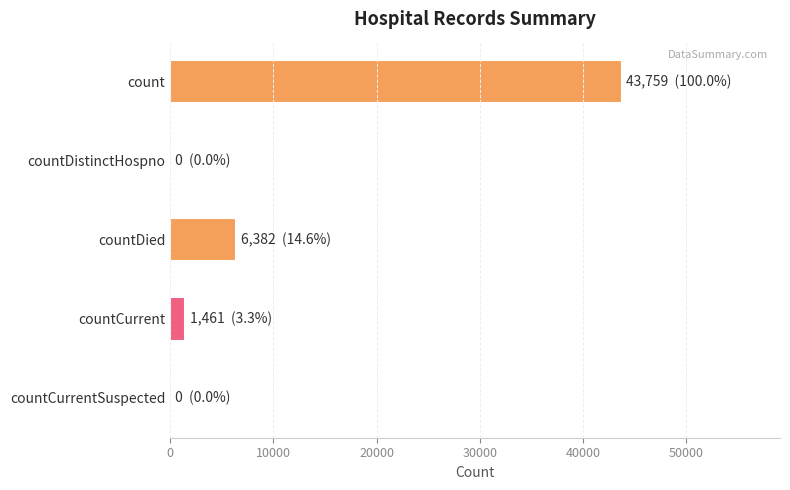

How many categories are shown in the chart?

5